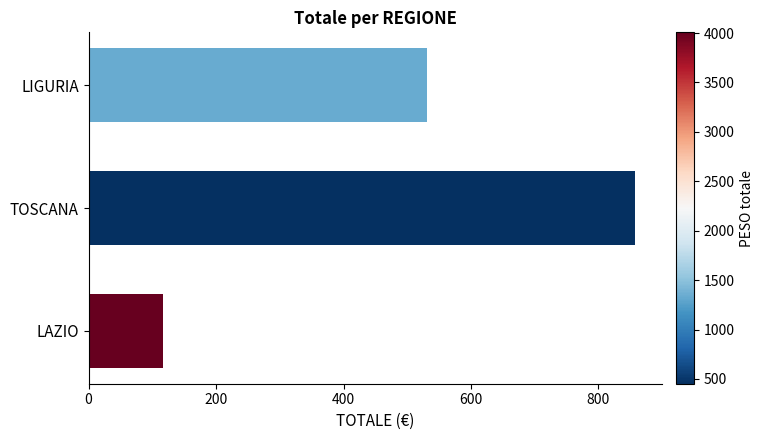

Rank the categories by value from lowest to highest.

LAZIO, LIGURIA, TOSCANA